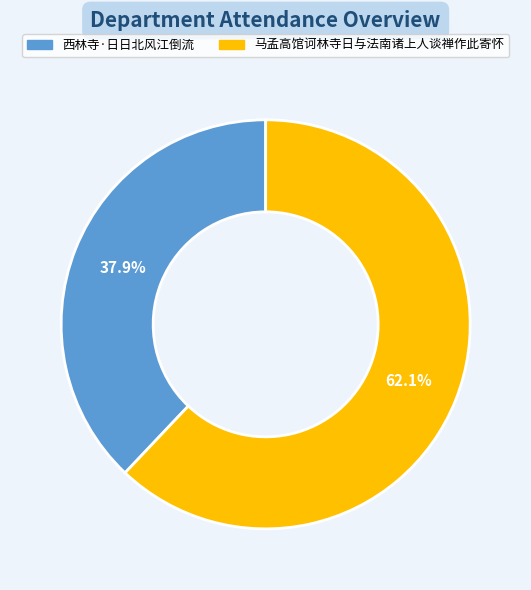

Is there any slice that represents more than half of the pie?

Yes